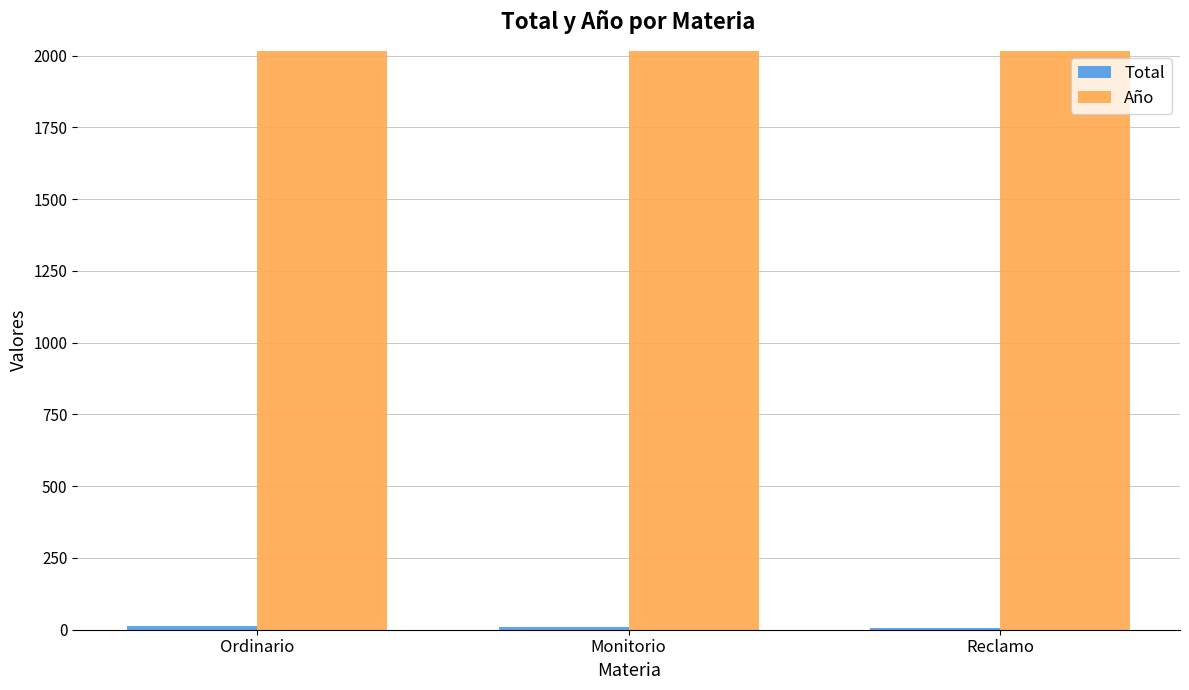

What is the minimum value shown in the chart?

7